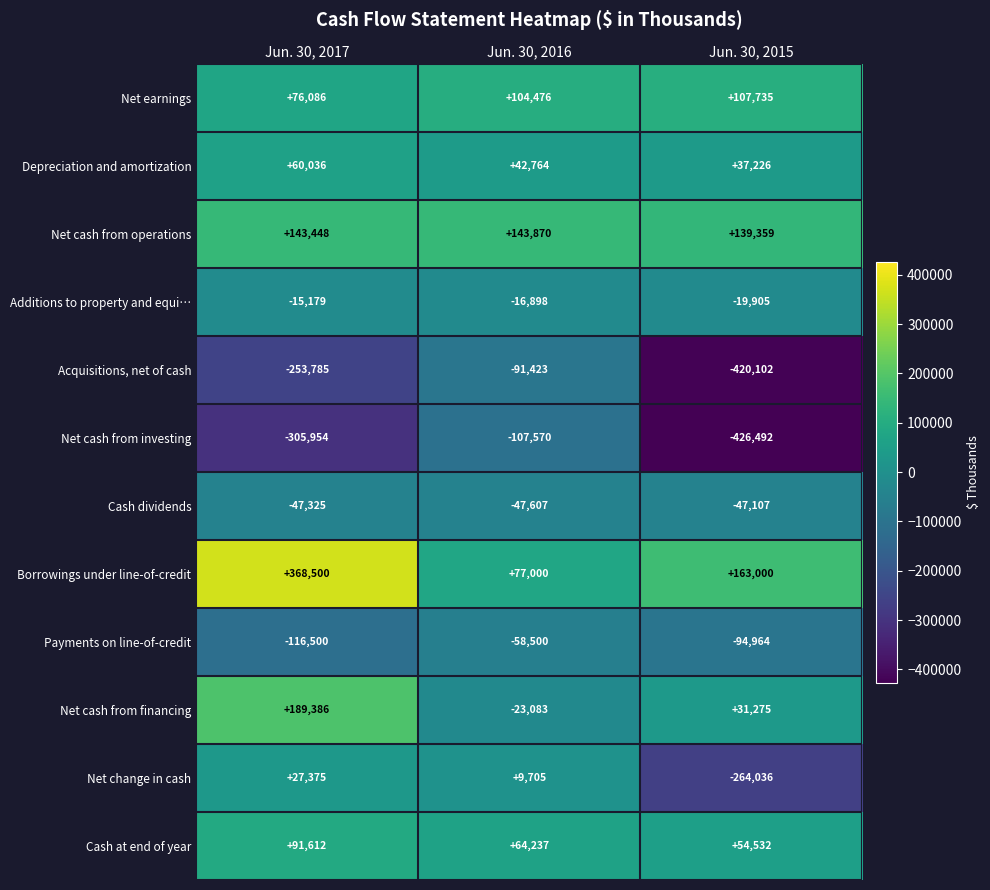

List the labels in order of Cash dividends value, largest first.

Jun. 30, 2015, Jun. 30, 2017, Jun. 30, 2016